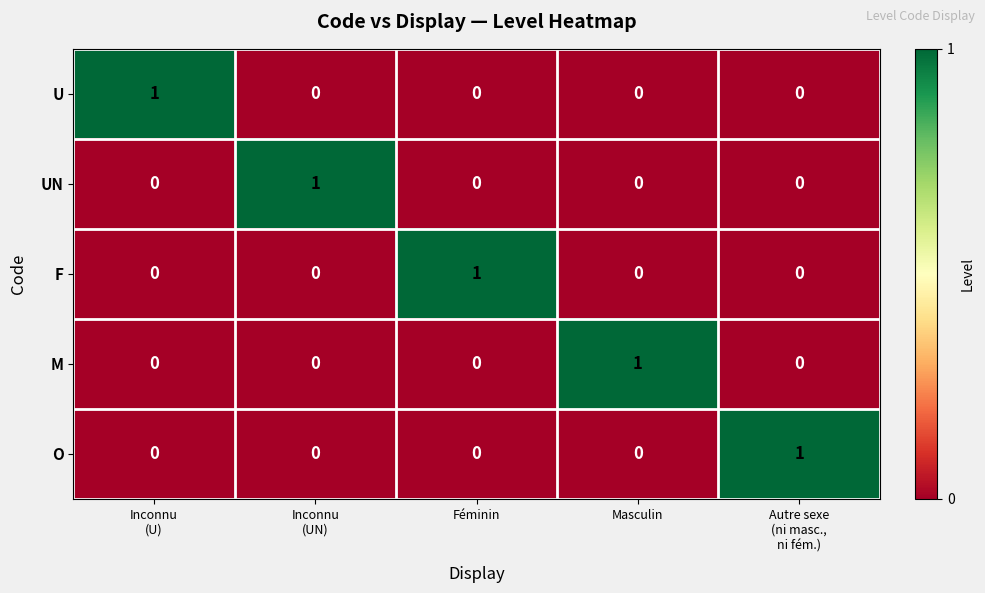

The value of U at Masculin is 0. True or false?

True